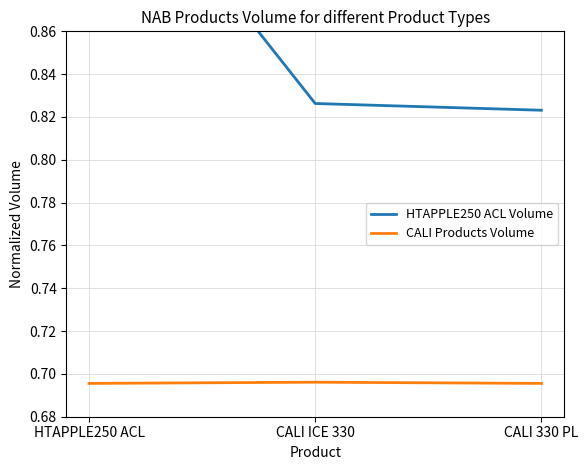

Reading left to right, list all the values displayed in this chart.

HTAPPLE250 ACL Volume: 1.0	0.8	0.8
CALI Products Volume: 0.7	0.7	0.7